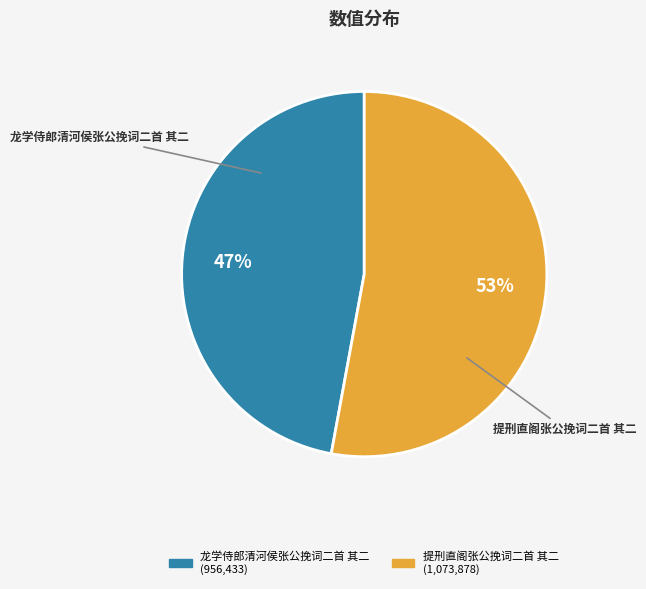

Combined, do 提刑直阁张公挽词二首 其二 and 龙学侍郎清河侯张公挽词二首 其二 account for over 50%?

Yes